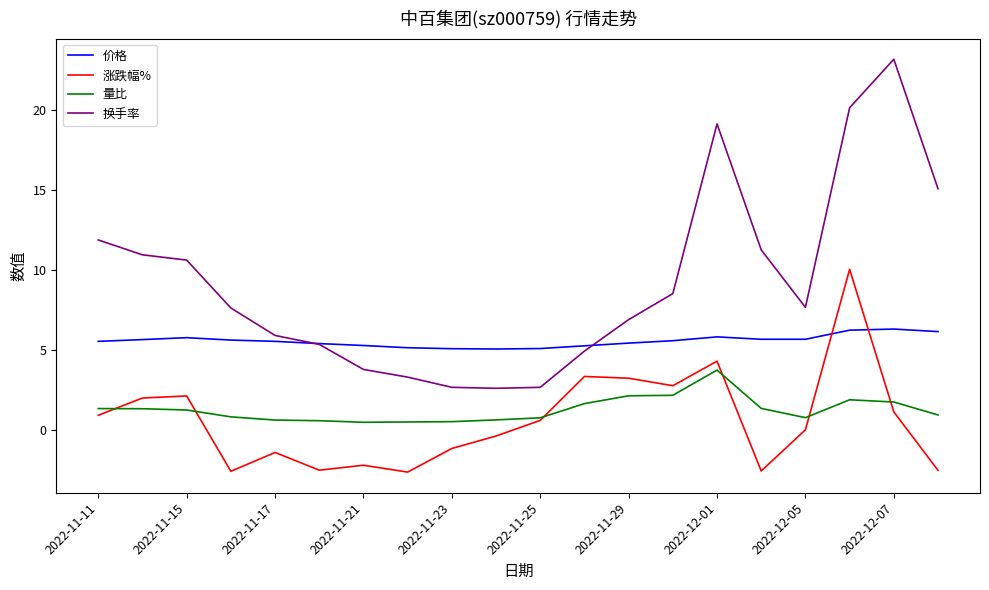

What is the sum of all 价格 values?

111.3